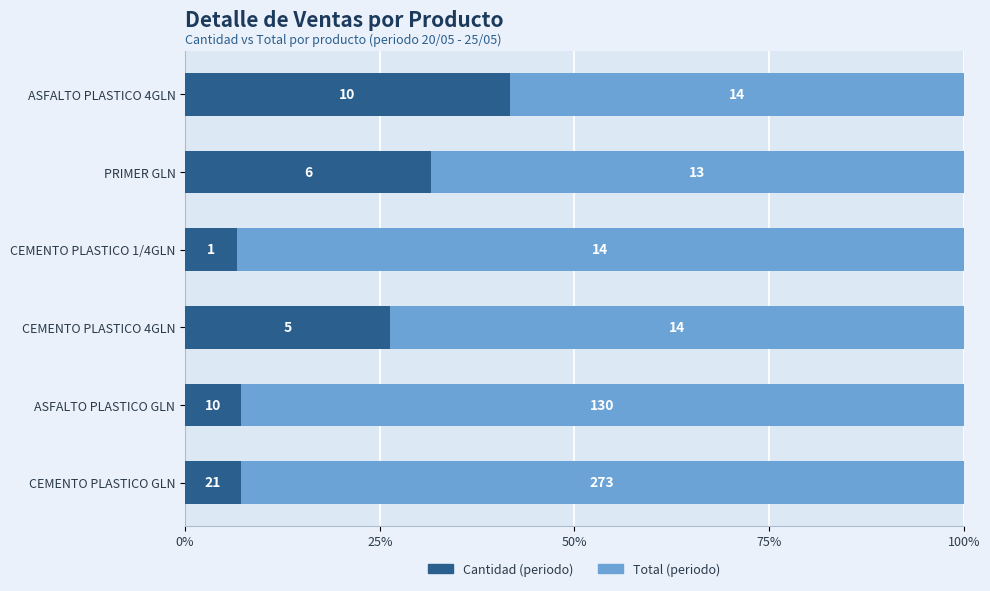

What are all the series names shown in the legend?

Cantidad (periodo), Total (periodo)